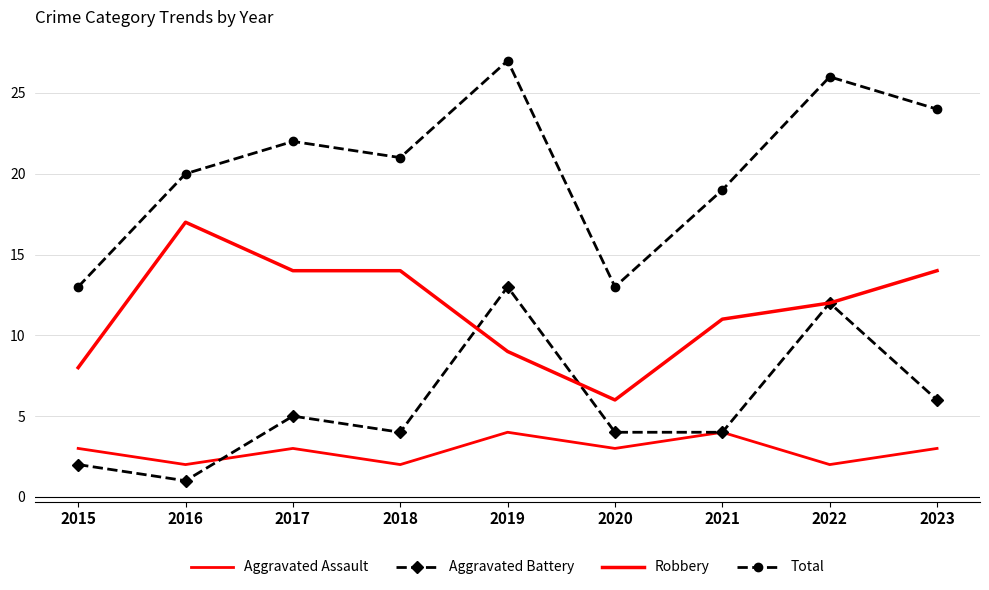

Rank the series by their maximum value, from lowest to highest.

Aggravated Assault, Aggravated Battery, Robbery, Total